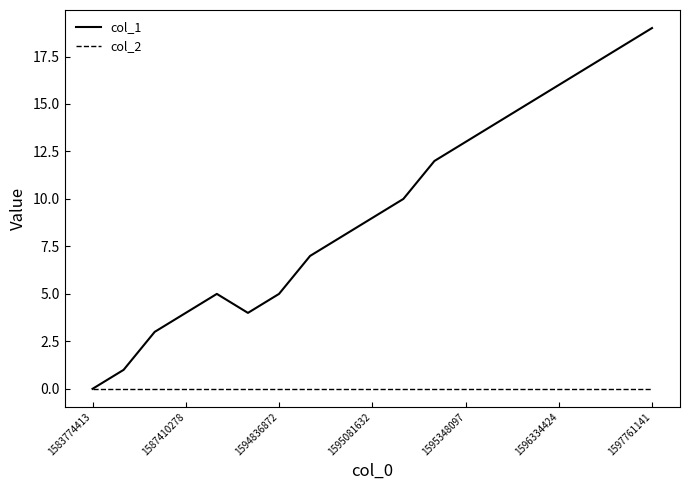

Which series has the widest spread of values?

col_1